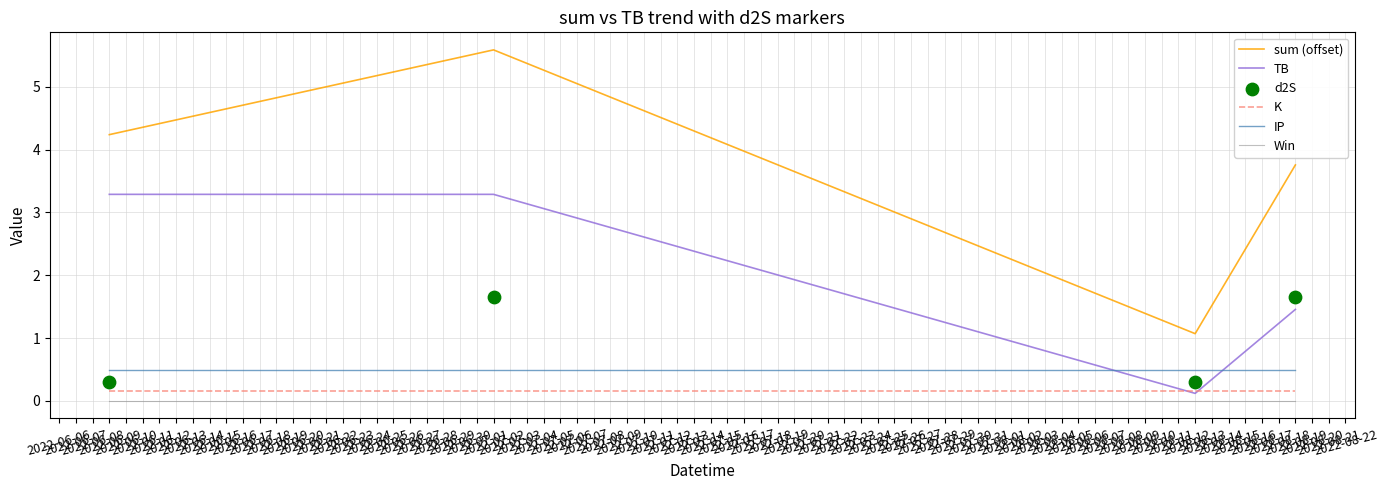

Which series contains the lowest Y value?

Win